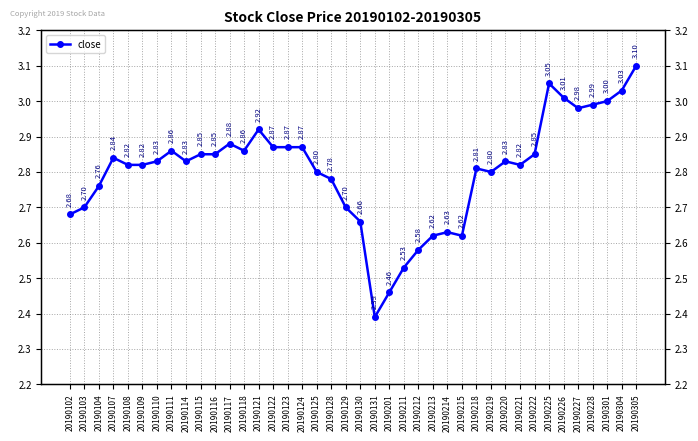

What is the greatest value displayed?

3.1